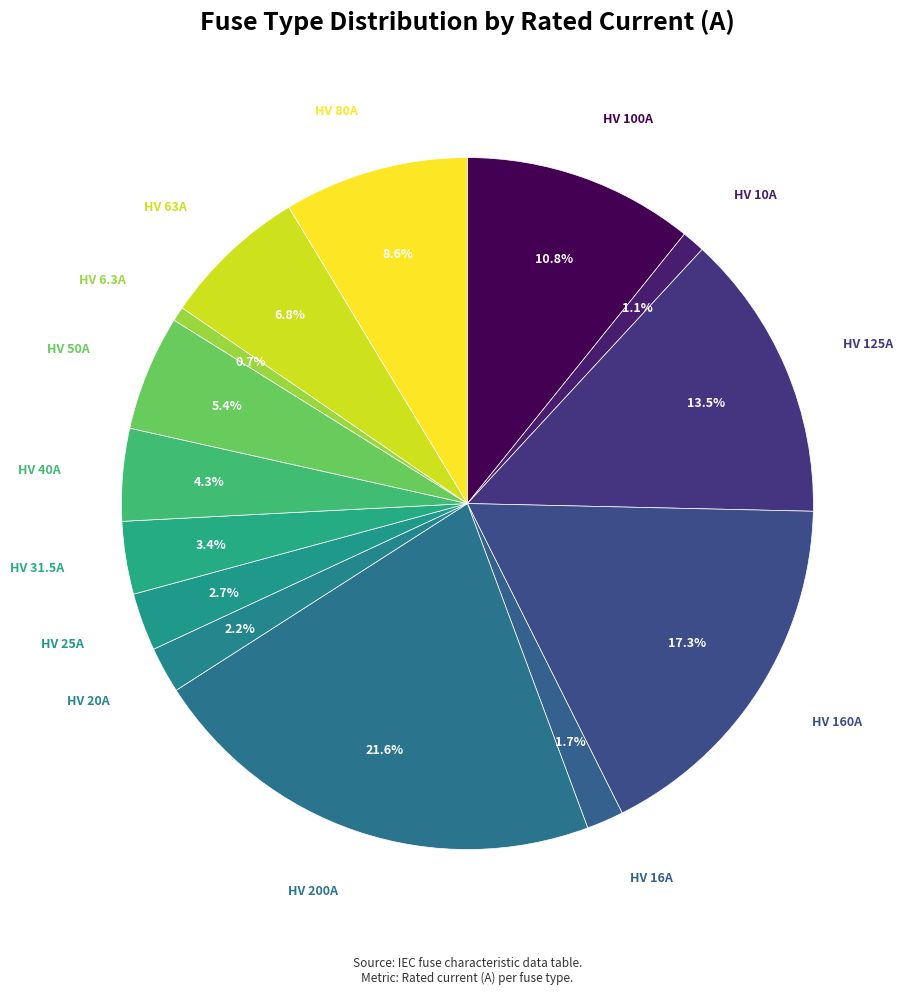

True or false: HV 200A accounts for 22% of the total.

True